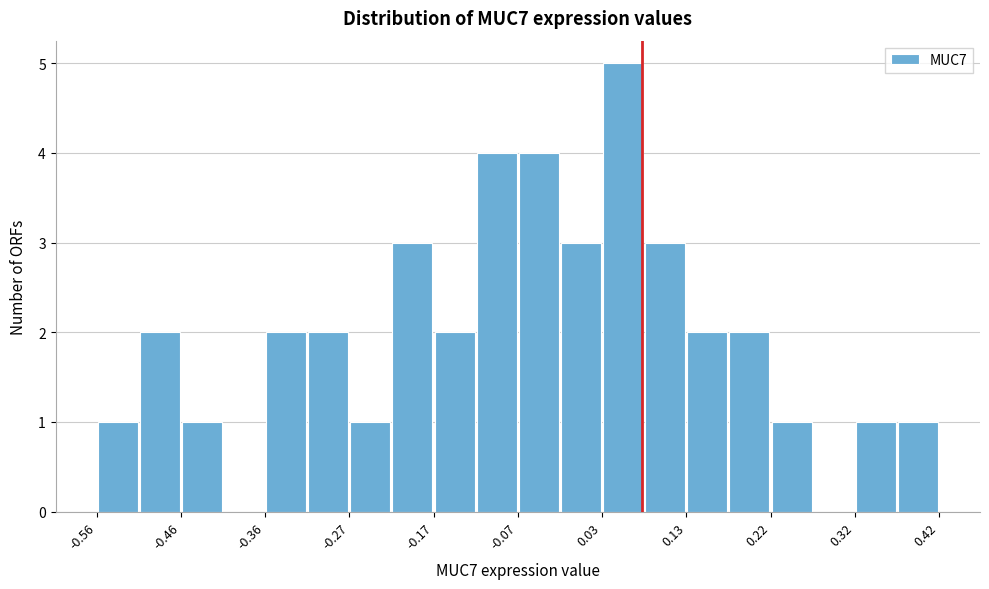

How tall is the bar that spans 0.37 to 0.42 on the x-axis? Neither the bar edges nor the heights are printed on the chart, so give them approximately, as read against the axes.

1